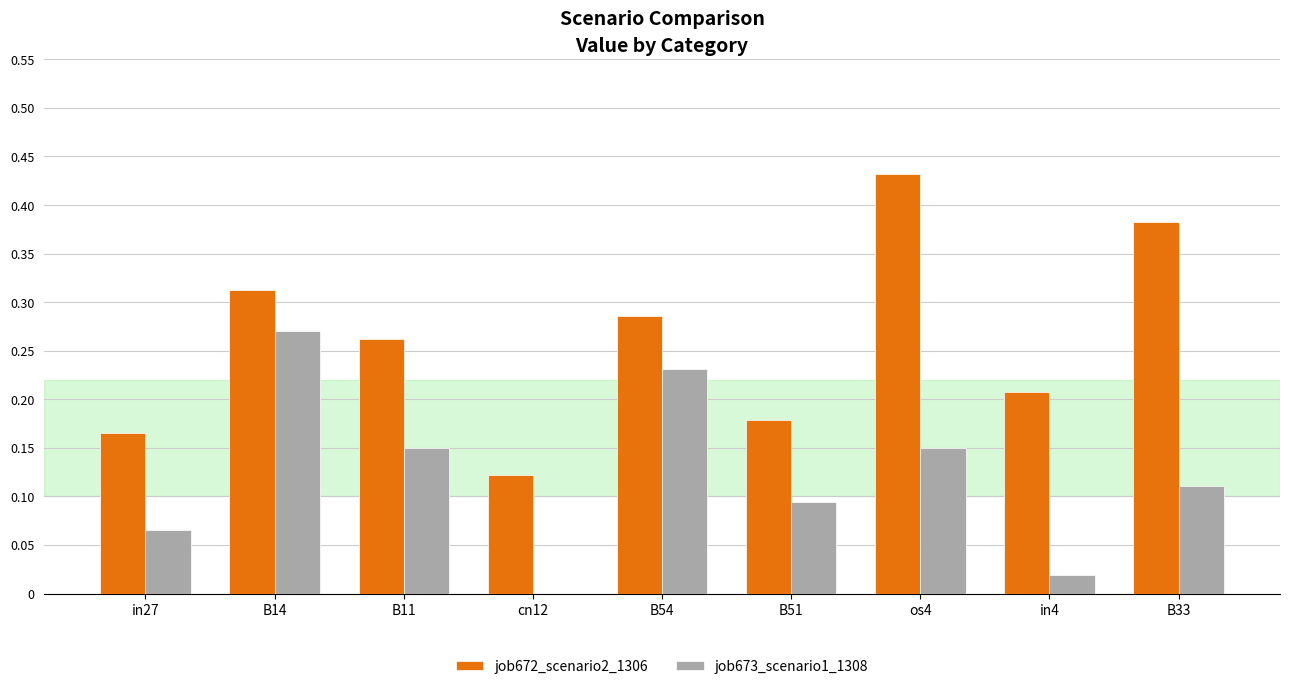

Which series has the largest total across all categories?

job672_scenario2_1306